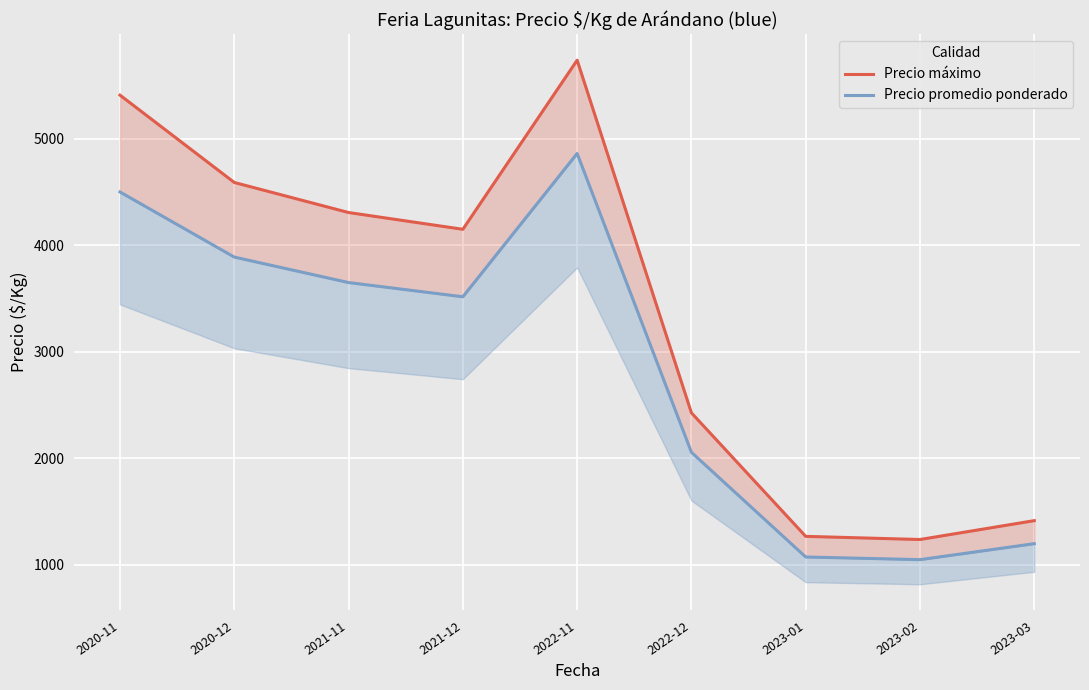

What is the difference between the highest and lowest values at 2021-12?

633.0